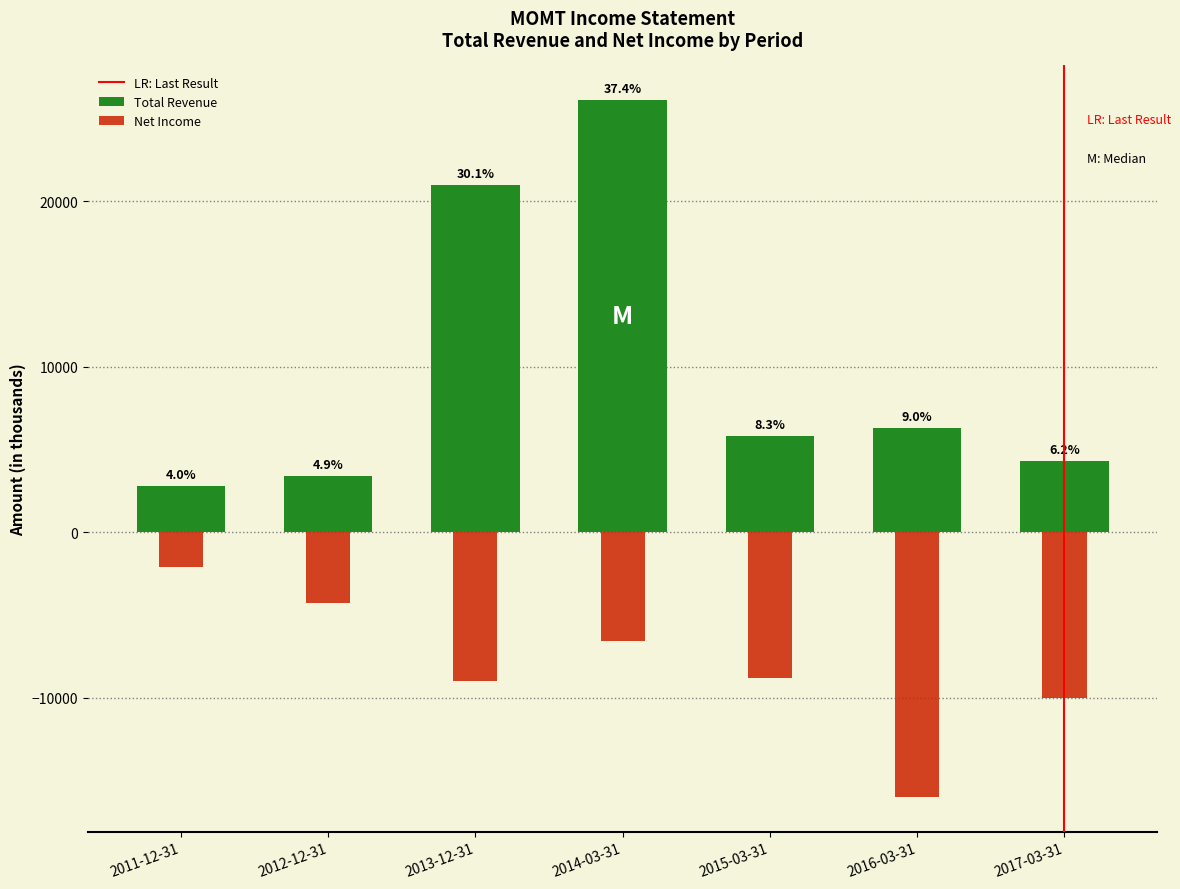

True or false: Net Income has a value of -3130 at 2015-03-31.

False